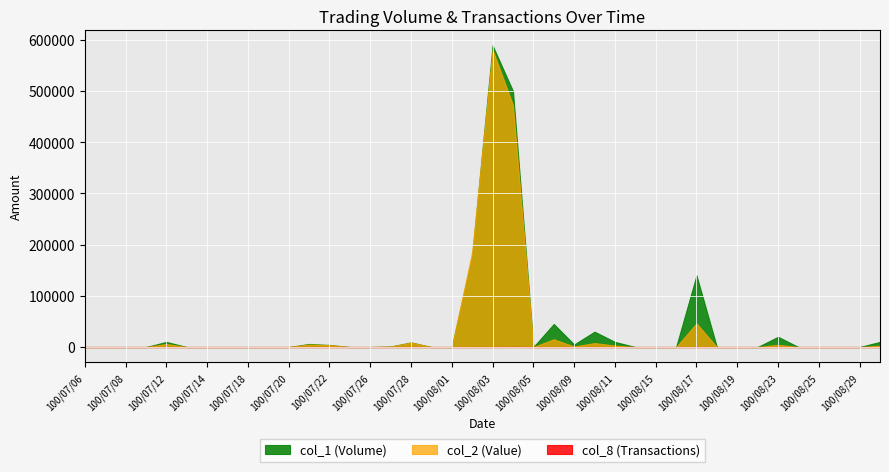

At which category does the chart reach its minimum across all series?

100/07/06